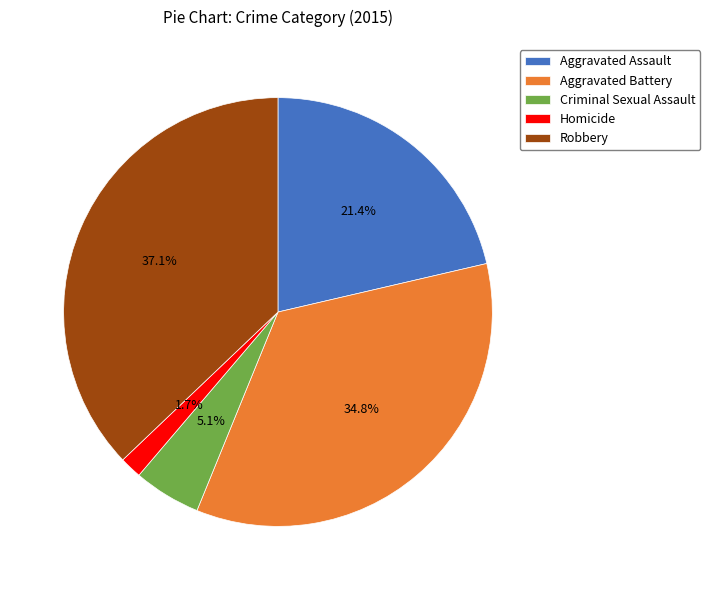

What is the total percentage of Homicide and Robbery?

38.8%